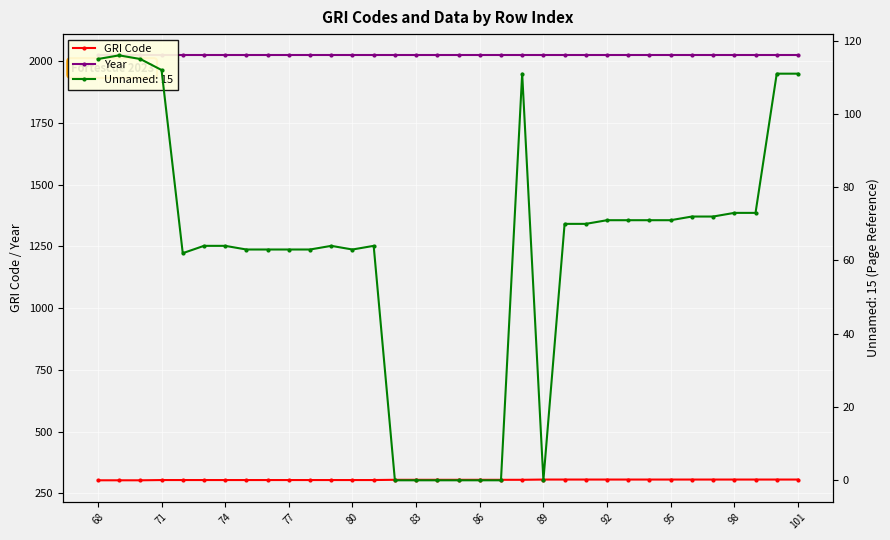

Is it true that GRI Code equals 306 at 101?

True